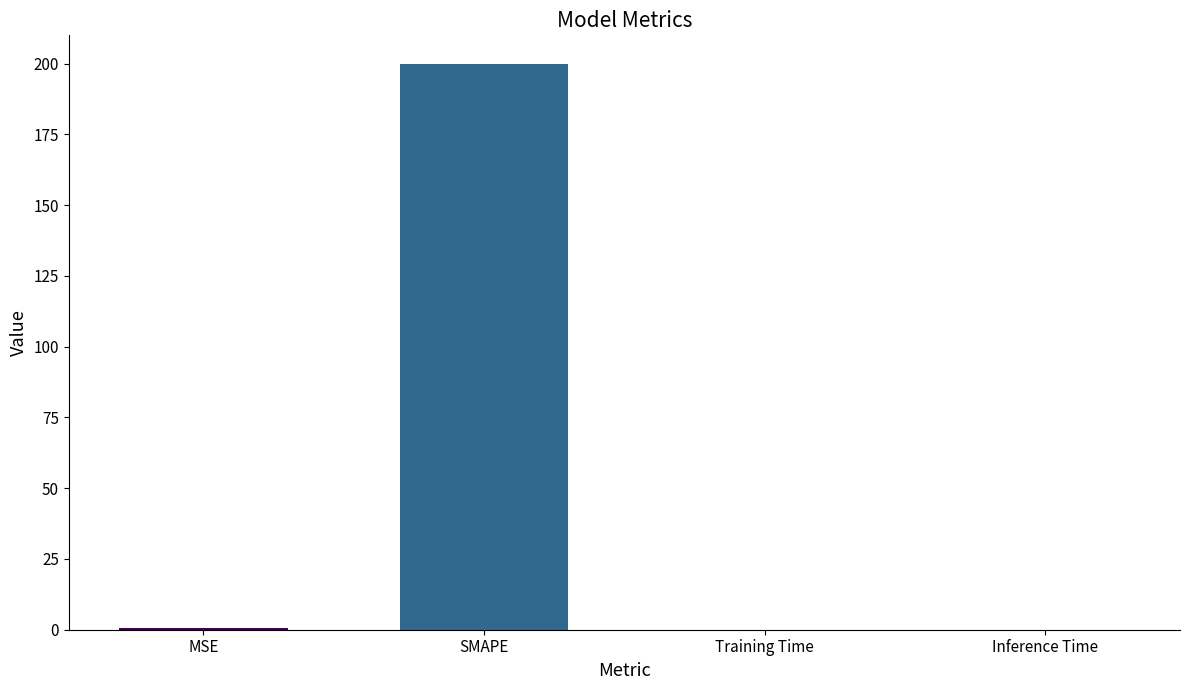

Is it true that the value at SMAPE is 87.8?

False